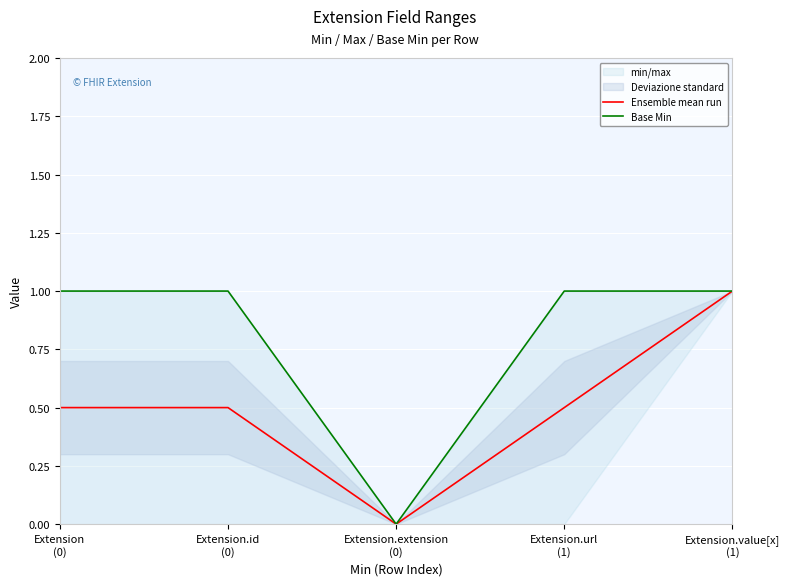

True or false: Ensemble mean run has a value of 1.0 at Extension.value[x]
(1).

True